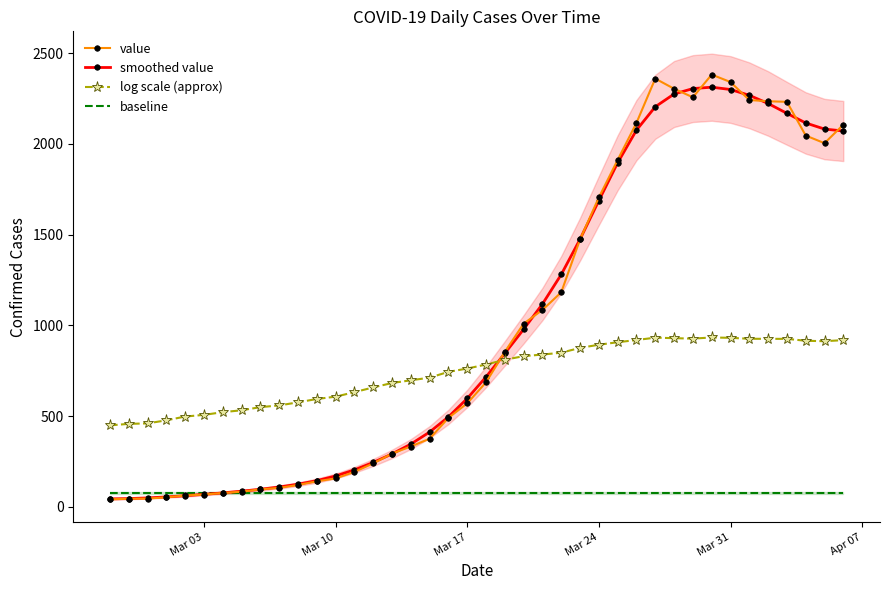

What is the minimum value for log scale (approx)?

448.5